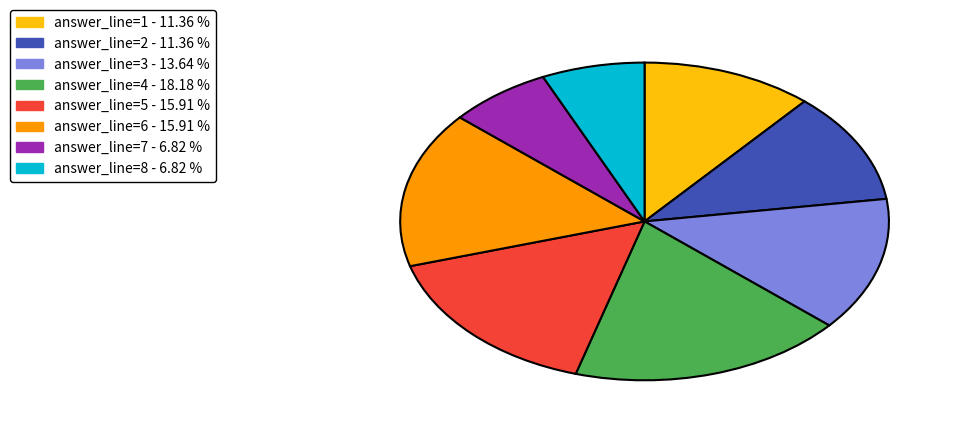

Is there a majority slice in this chart?

No